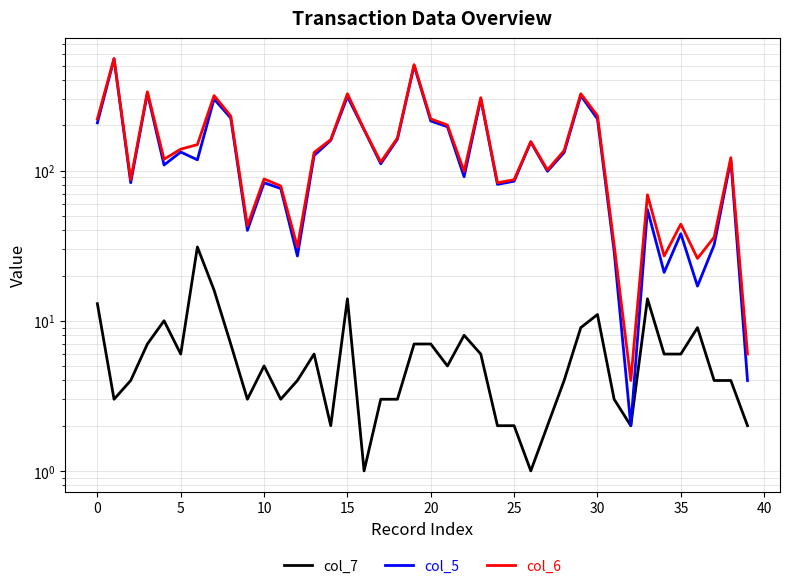

What is the difference between the maximum and minimum values in the col_5 series?

553